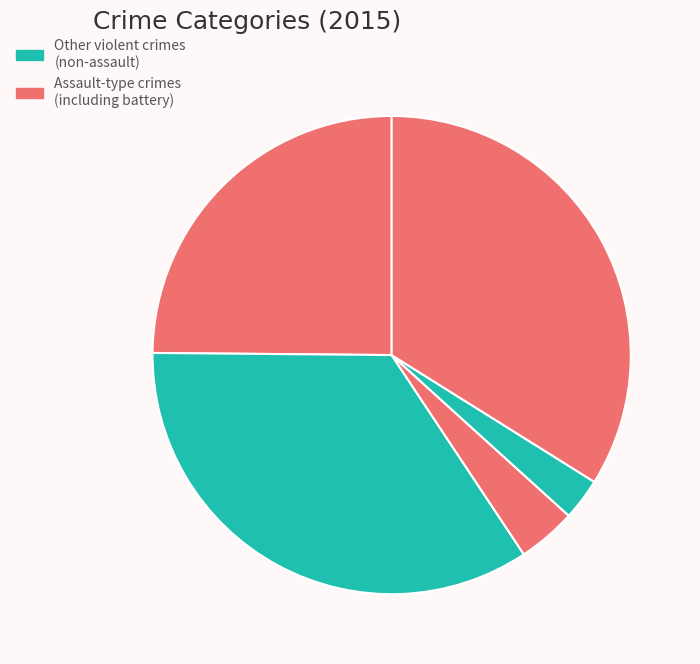

Rank the categories by value from highest to lowest.

Aggravated Battery, Robbery, Aggravated Assault, Criminal Sexual Assault, Homicide